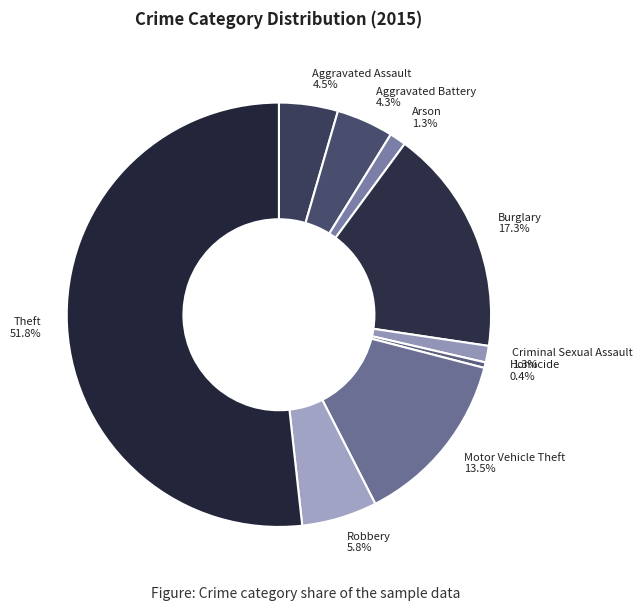

To the nearest percent, what is the difference between the largest and smallest slice percentages?

51%